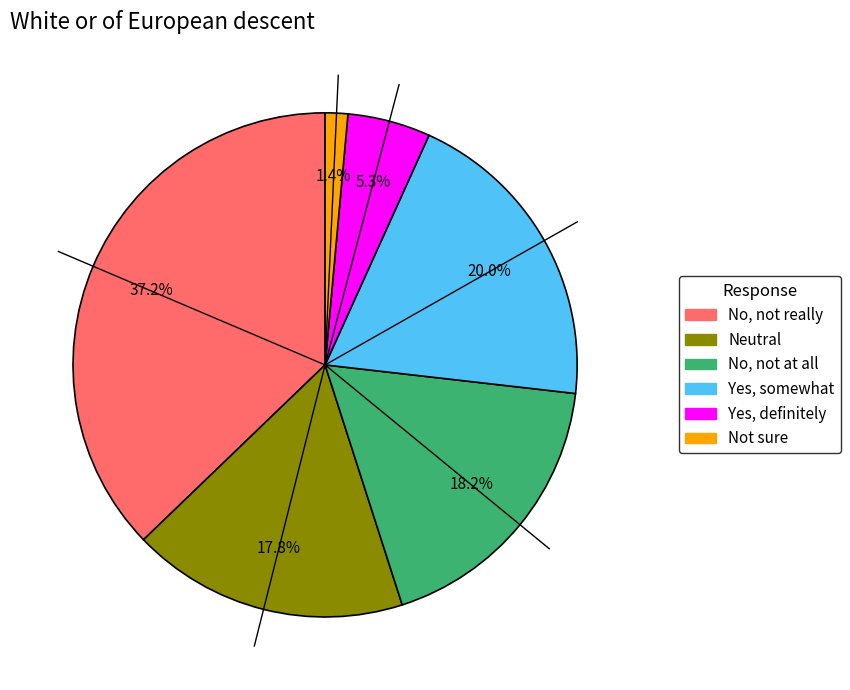

True or false: Neutral accounts for 7% of the total.

False